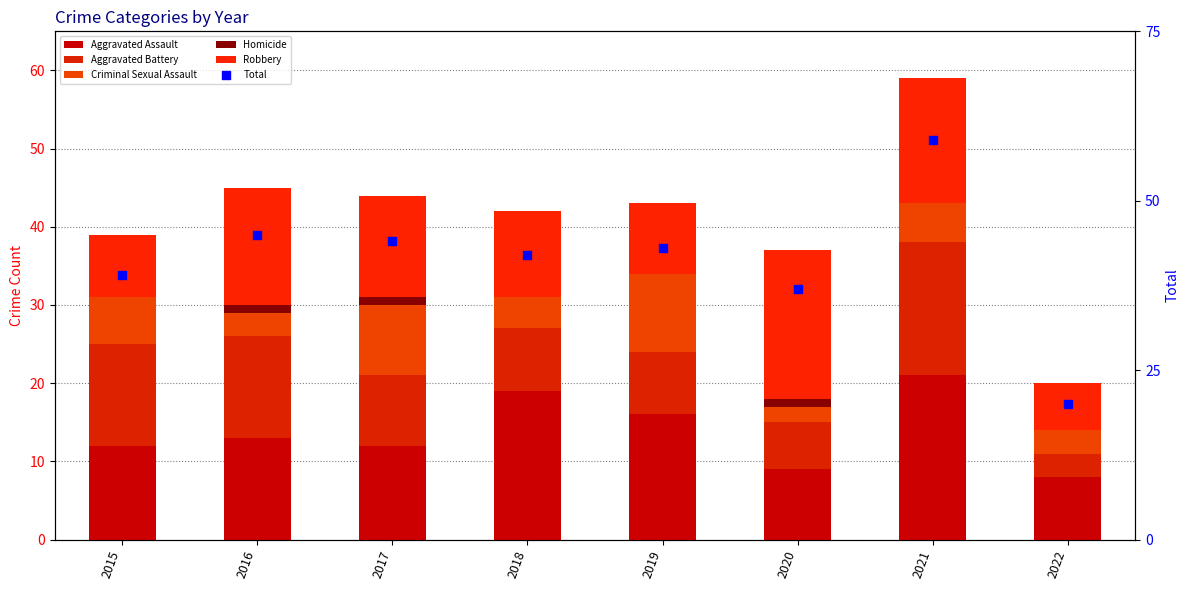

Is the value of Robbery at 2021 greater than the value of Criminal Sexual Assault at 2020?

Yes